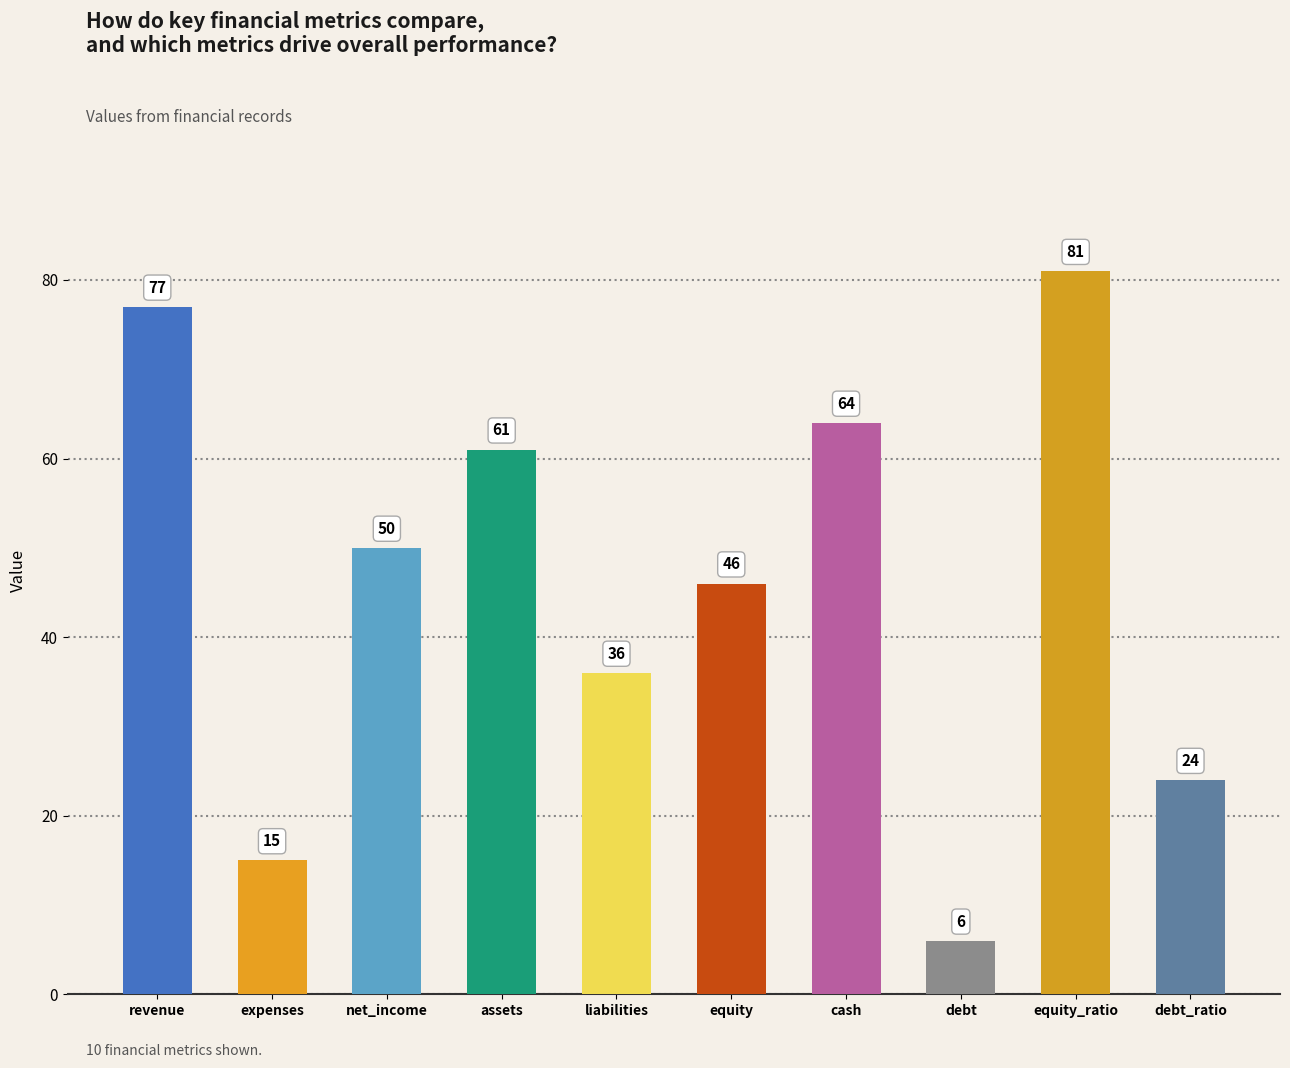

Is it true that the value at equity_ratio is 81?

True